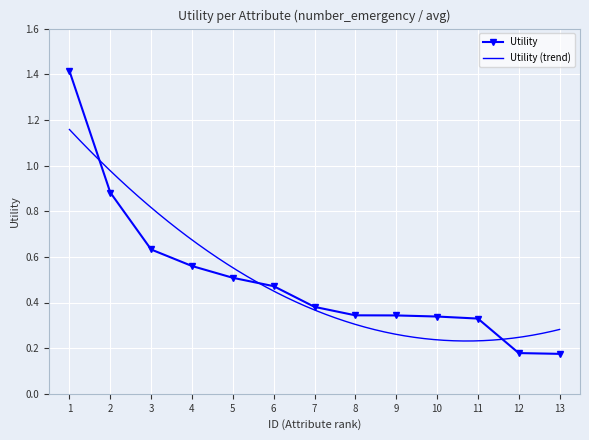

The value of Utility at 11 is 0.2. True or false?

False